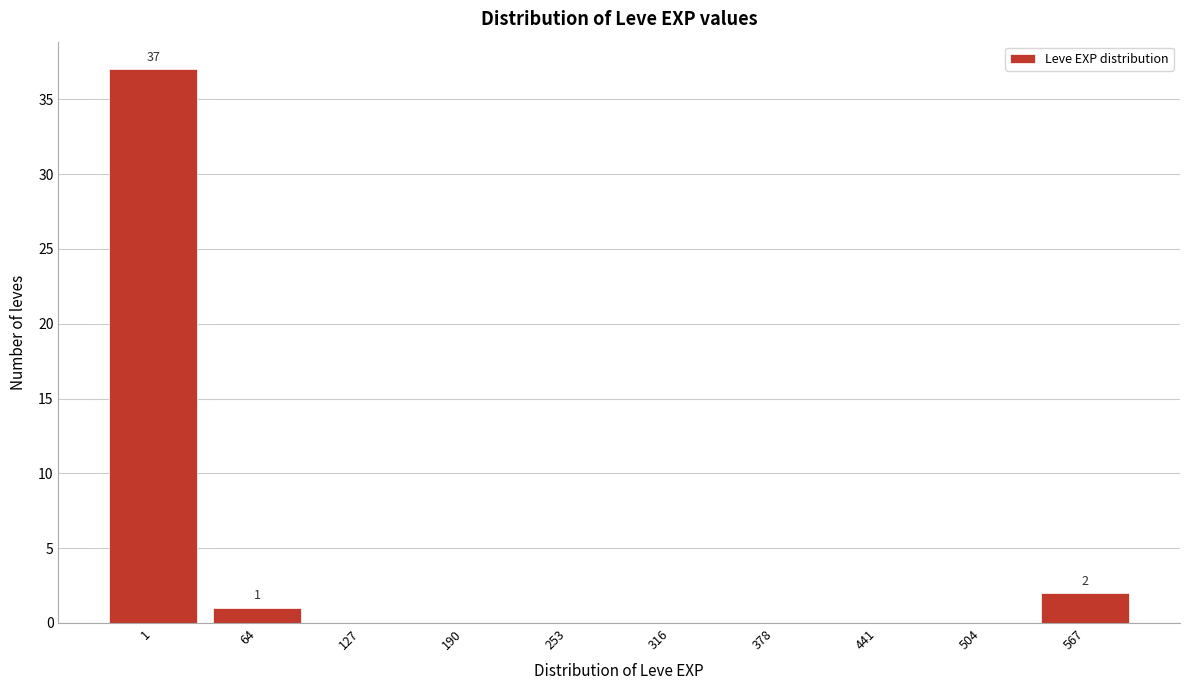

Reading left to right, transcribe all the data shown in this chart.

1=37	64=1	127=0	190=0	253=0	316=0	378=0	441=0	504=0	567=2